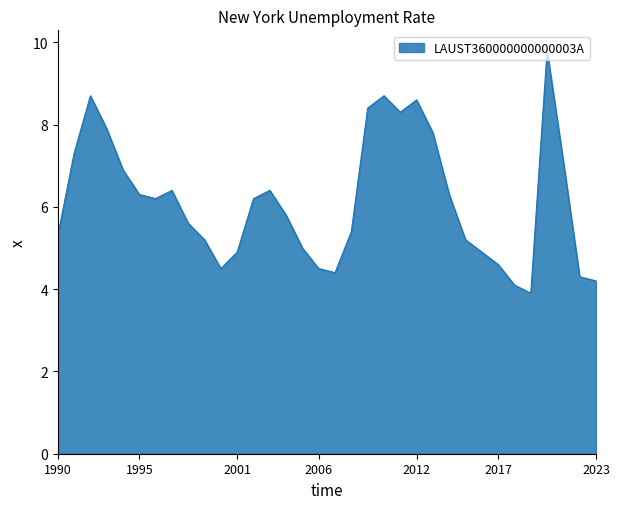

True or false: there are more than 0 points higher than both neighbors.

True